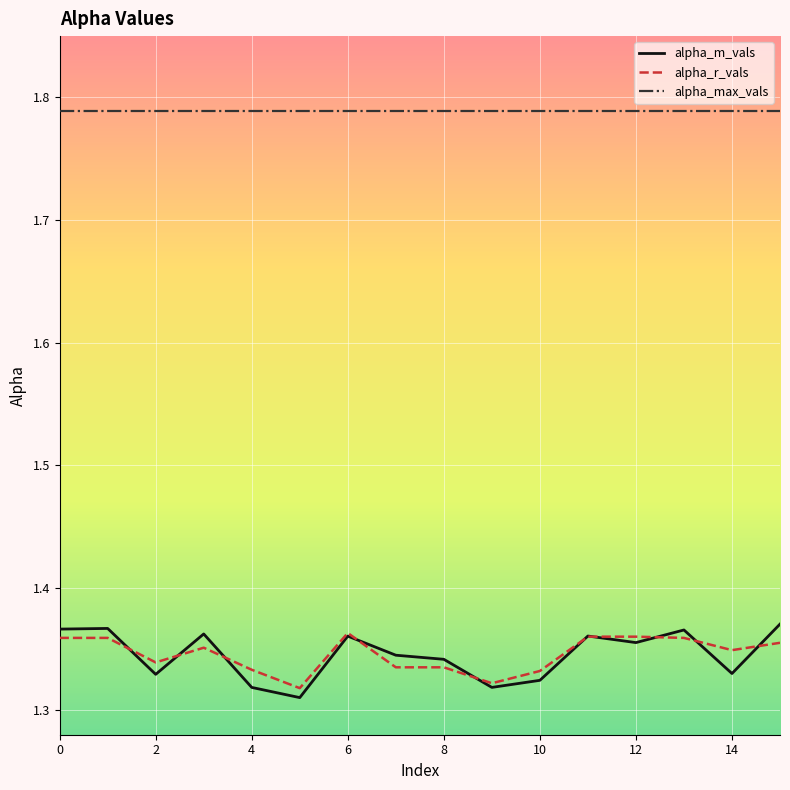

Which series has the largest range (max minus min)?

alpha_m_vals